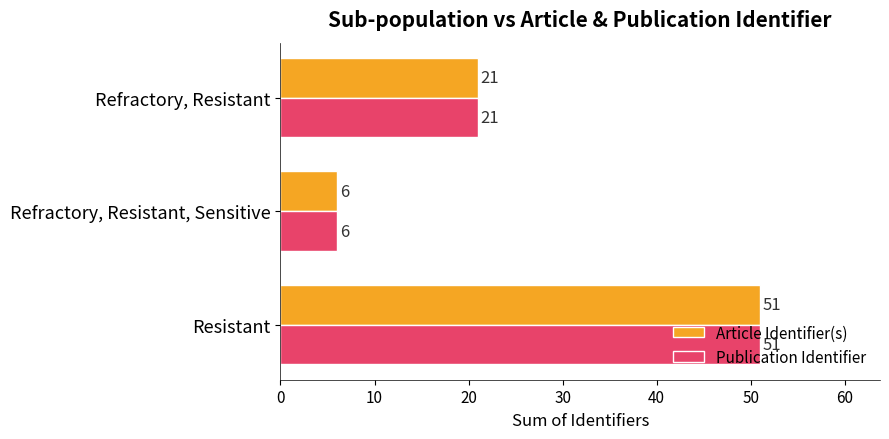

What value does the Article Identifier(s) series have at Resistant, to the nearest 10?

50